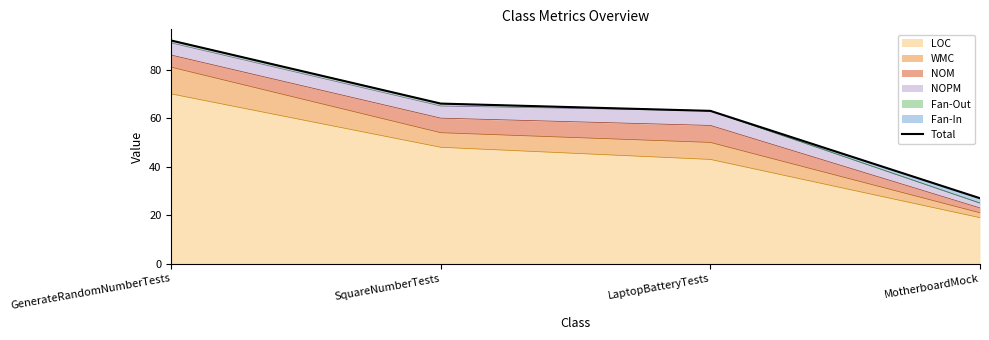

The value at MotherboardMock is 27. True or false?

True